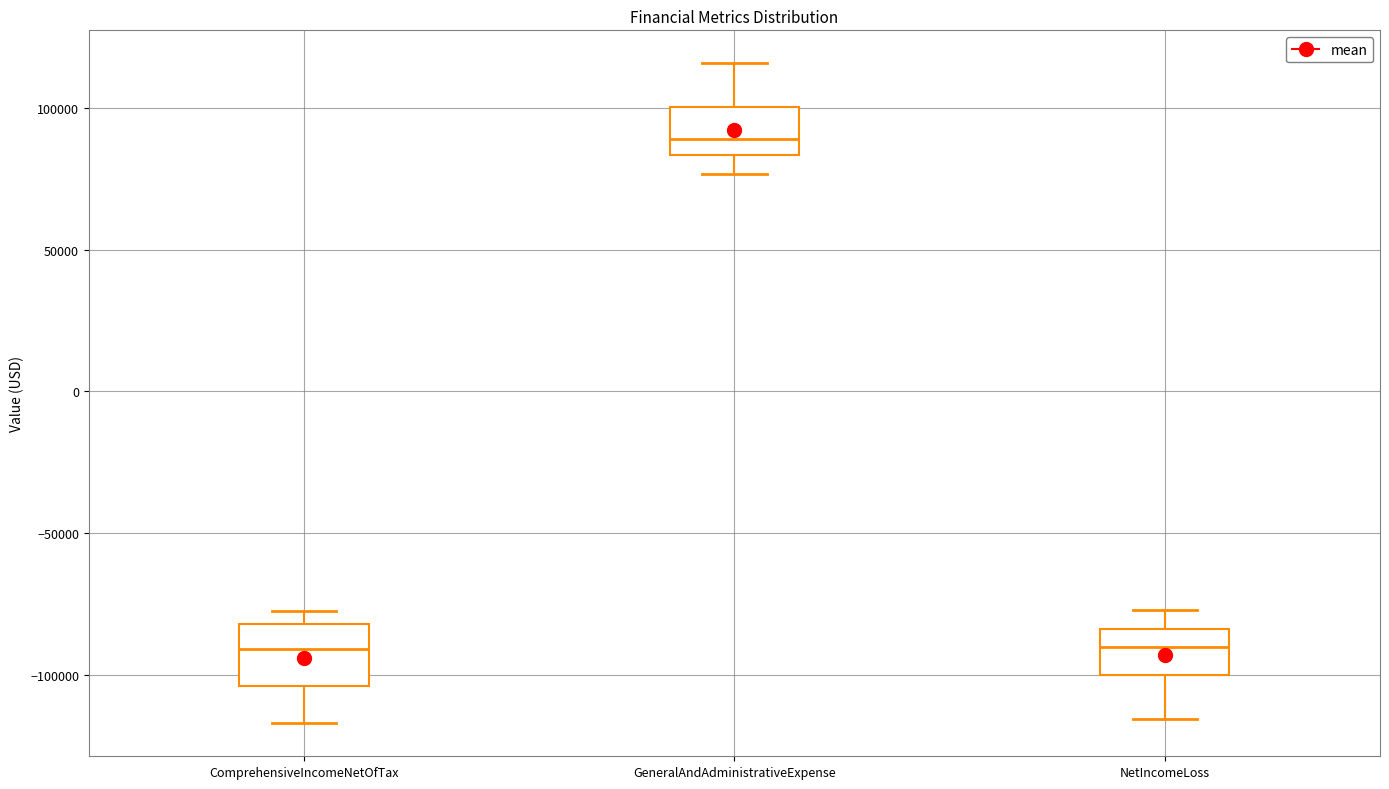

Reading left to right, transcribe this box plot: for each box, give where its median line is, the range the box spans, and where its two whiskers end, as read against the y-axis. The values are not printed on the chart, so give them approximately, as read against the axis.

ComprehensiveIncomeNetOfTax: median -90000, box -105000 to -80000, whiskers -115000 to -75000
GeneralAndAdministrativeExpense: median 90000, box 85000 to 100000, whiskers 75000 to 115000
NetIncomeLoss: median -90000, box -100000 to -85000, whiskers -115000 to -75000